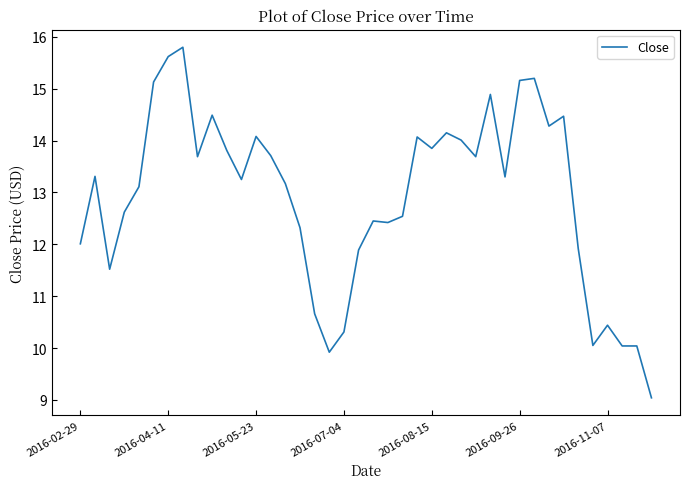

What is the difference between the maximum and minimum values?

6.8